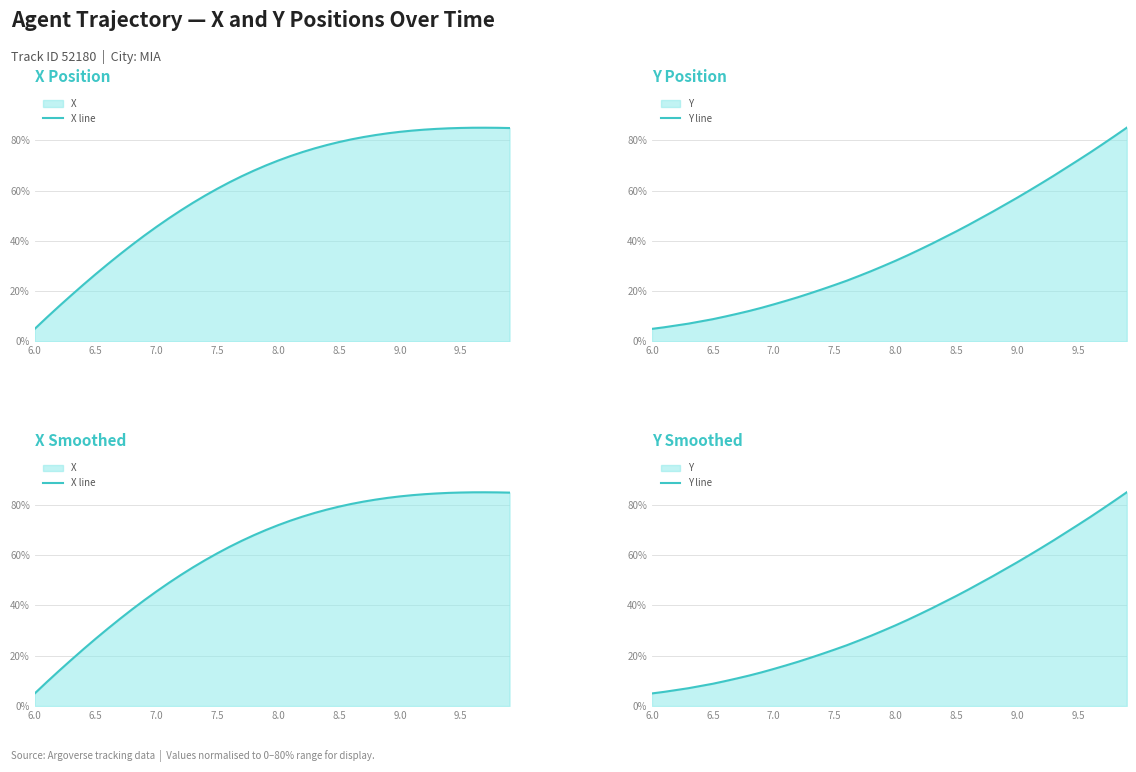

Is it true that X line equals 147.0 at 34?

False